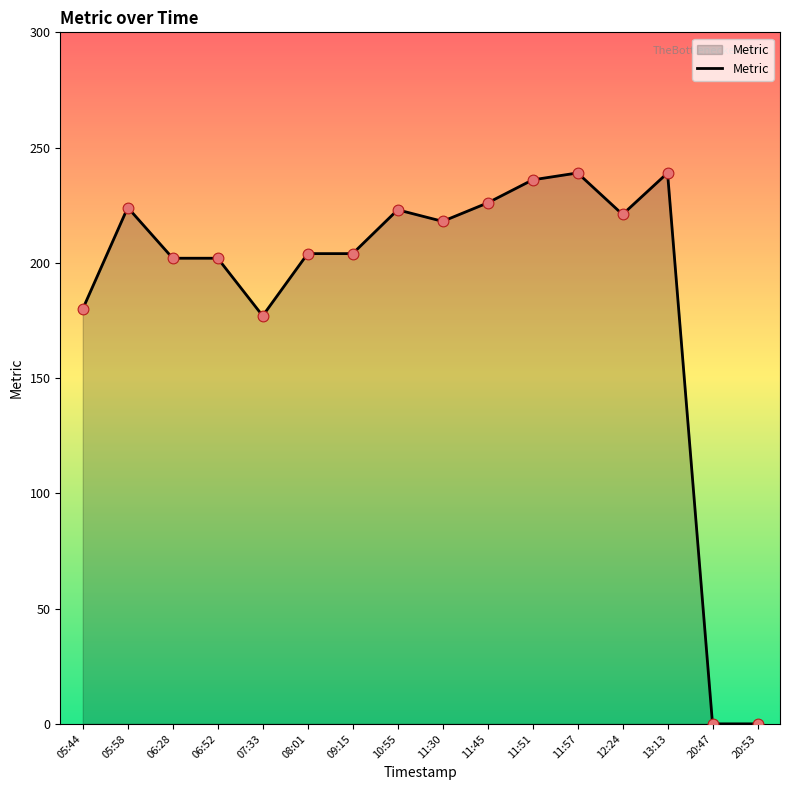

Which has a higher value, 11:30 or 05:58?

05:58